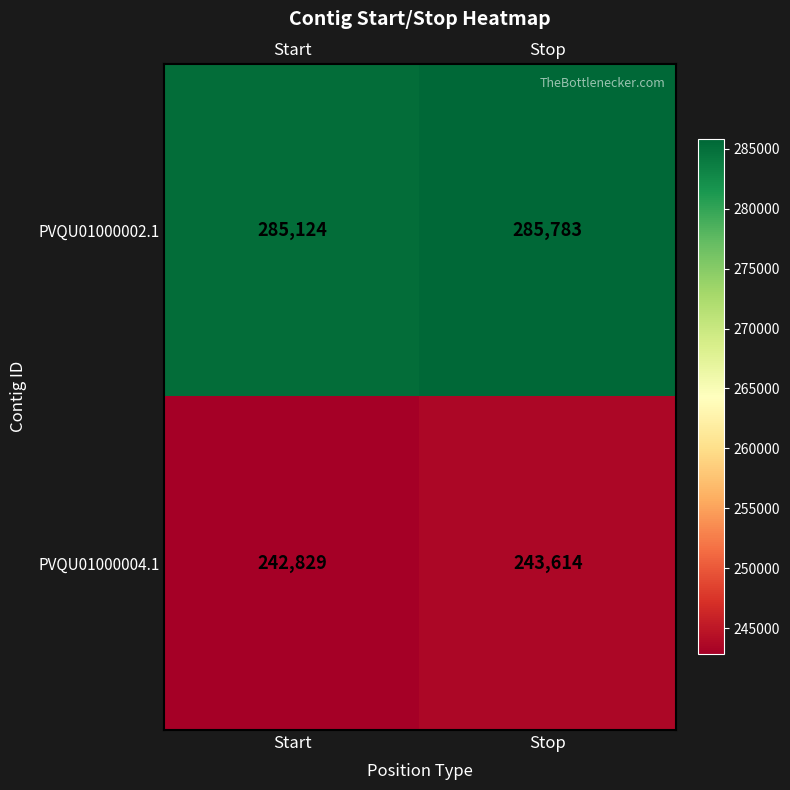

Which category has the highest value in the PVQU01000002.1 series?

Stop